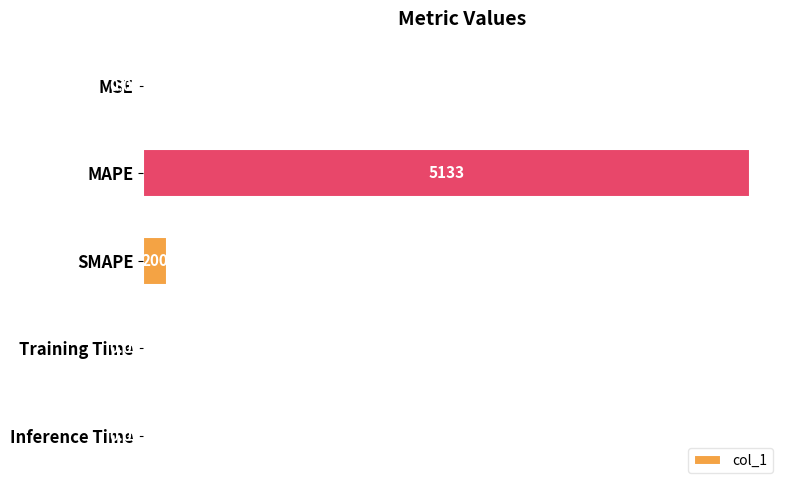

At which label is the value closest to 2566?

SMAPE